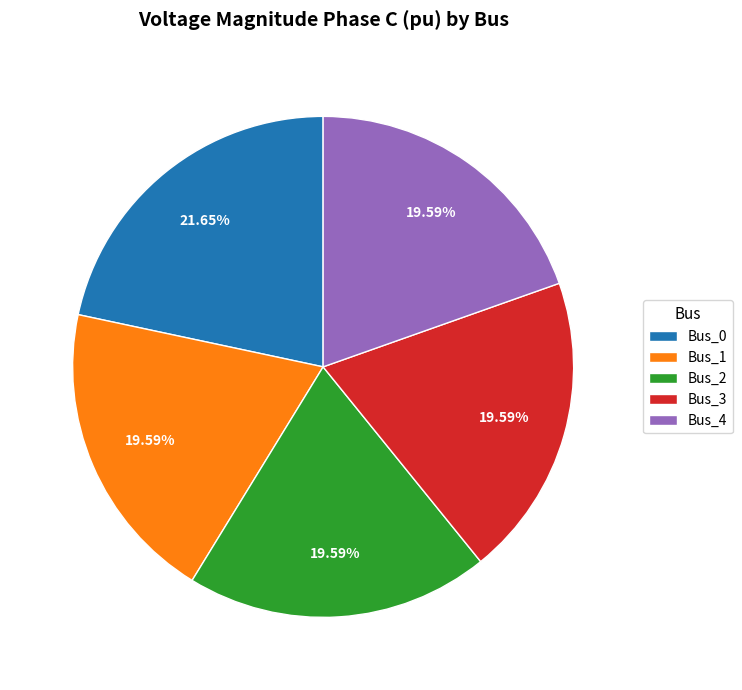

How many slices are in this pie chart?

5